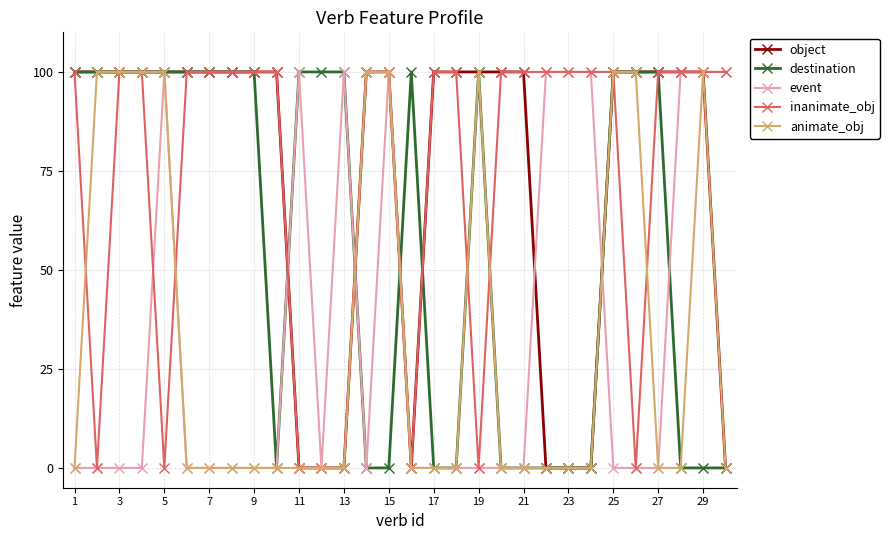

At how many categories does at least one series exceed 45?

30